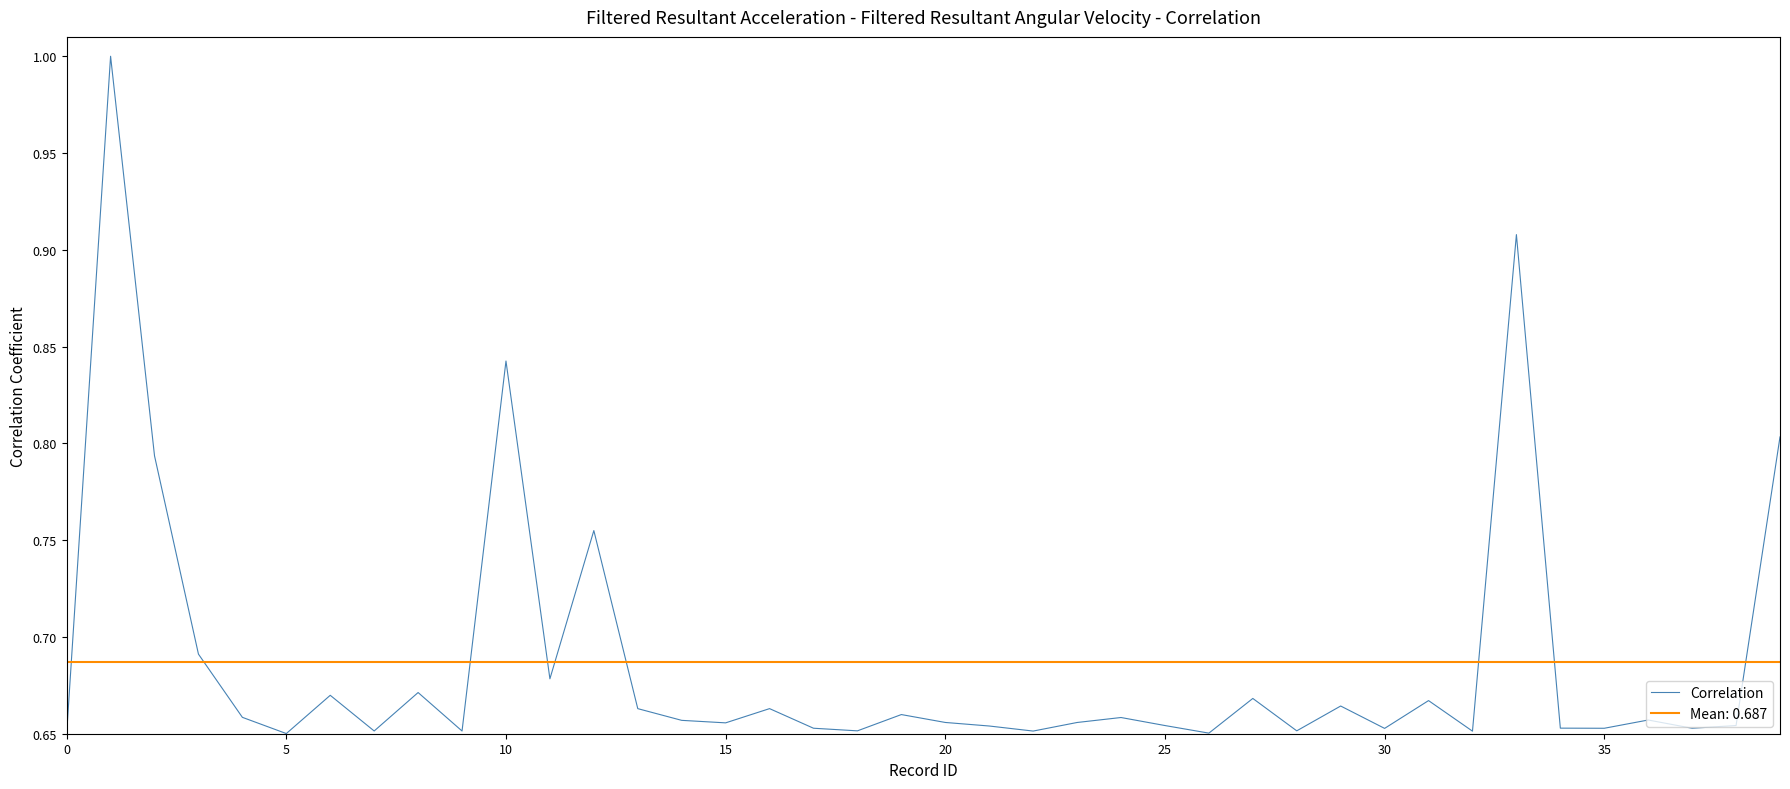

True or false: the data has more than 0 interior local peaks.

True